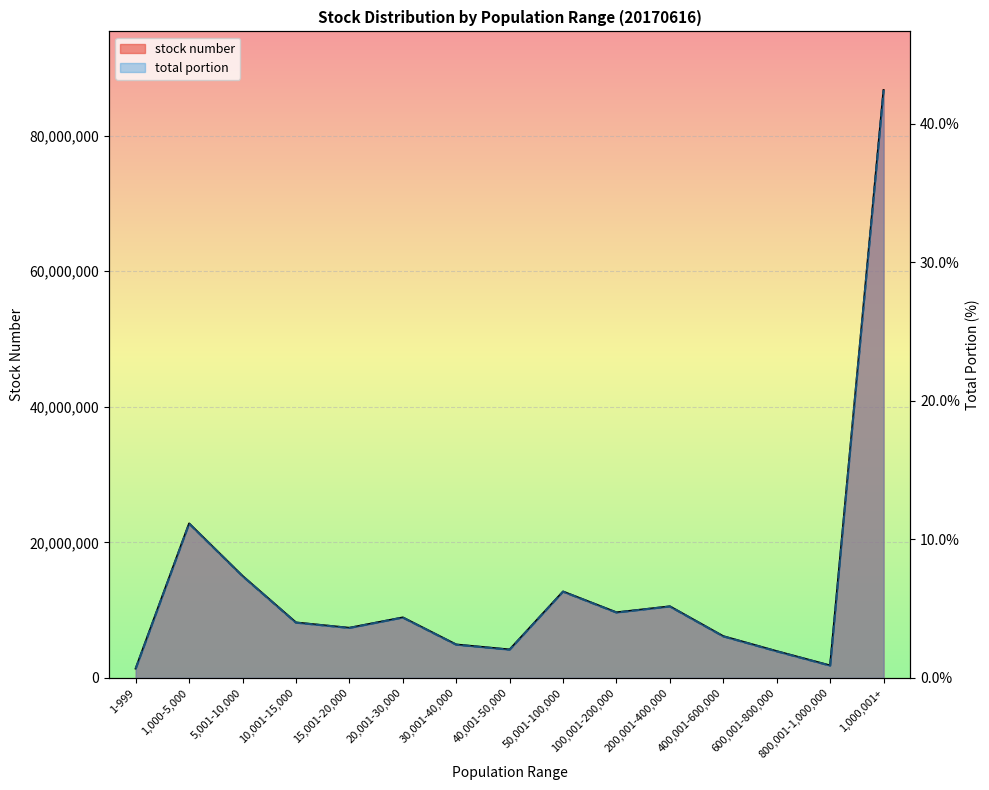

How many data points in stock number are less than 8170469?

7